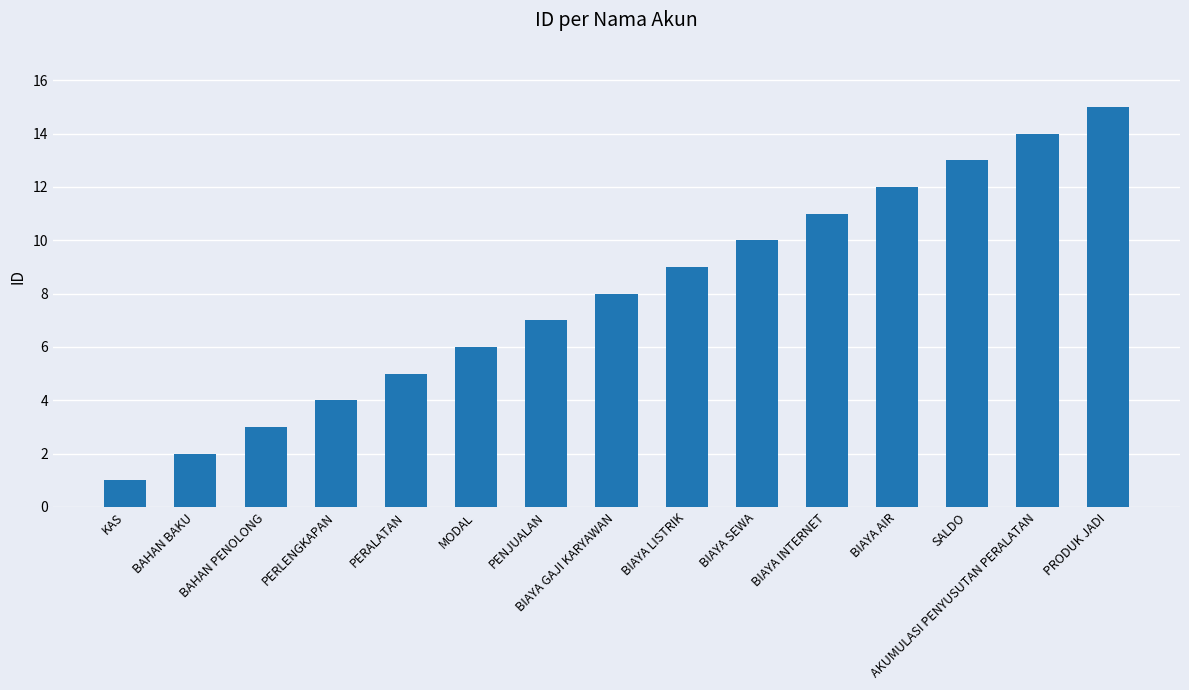

List the labels in order of value, largest first.

PRODUK JADI, AKUMULASI PENYUSUTAN PERALATAN, SALDO, BIAYA AIR, BIAYA INTERNET, BIAYA SEWA, BIAYA LISTRIK, BIAYA GAJI KARYAWAN, PENJUALAN, MODAL, PERALATAN, PERLENGKAPAN, BAHAN PENOLONG, BAHAN BAKU, KAS